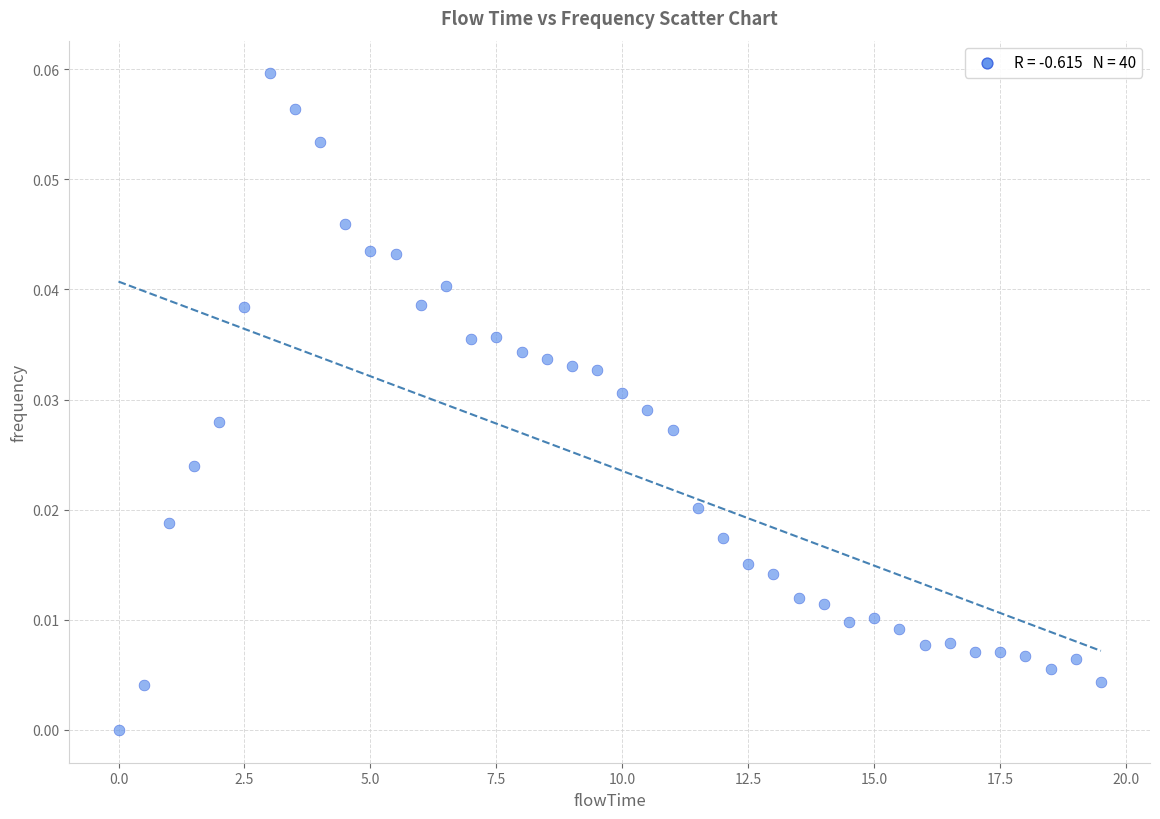

What is the range of X values (max minus min)?

19.5